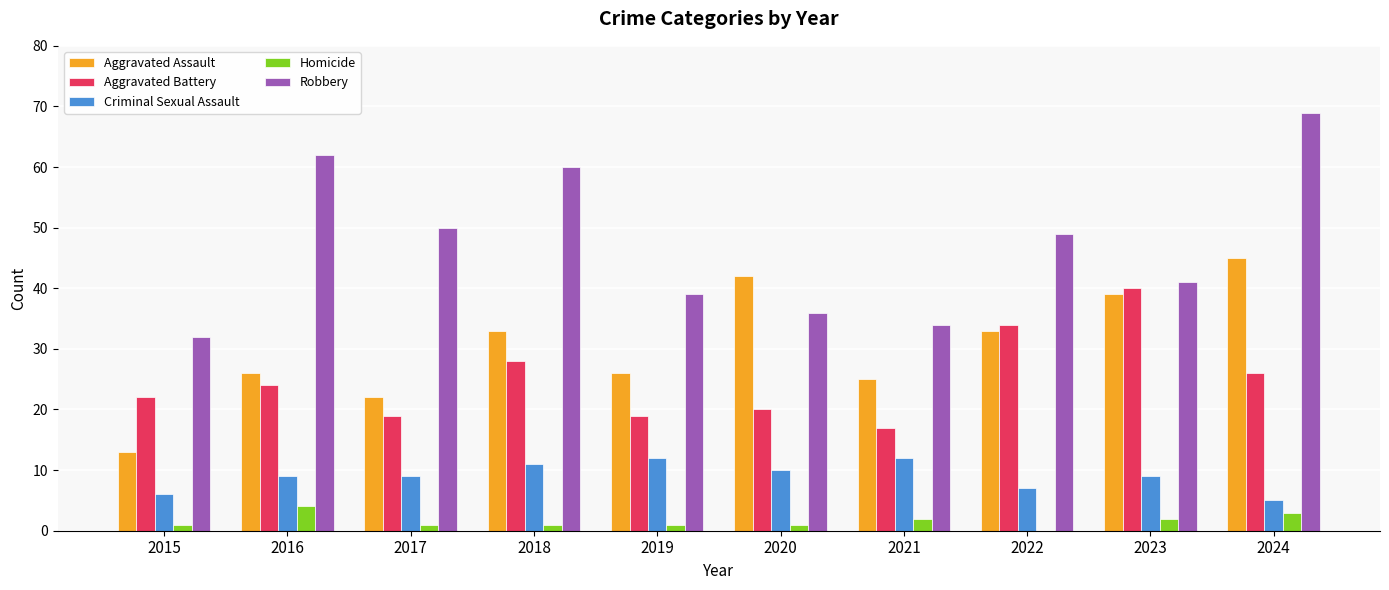

At which category is the sum across all series the highest?

2024